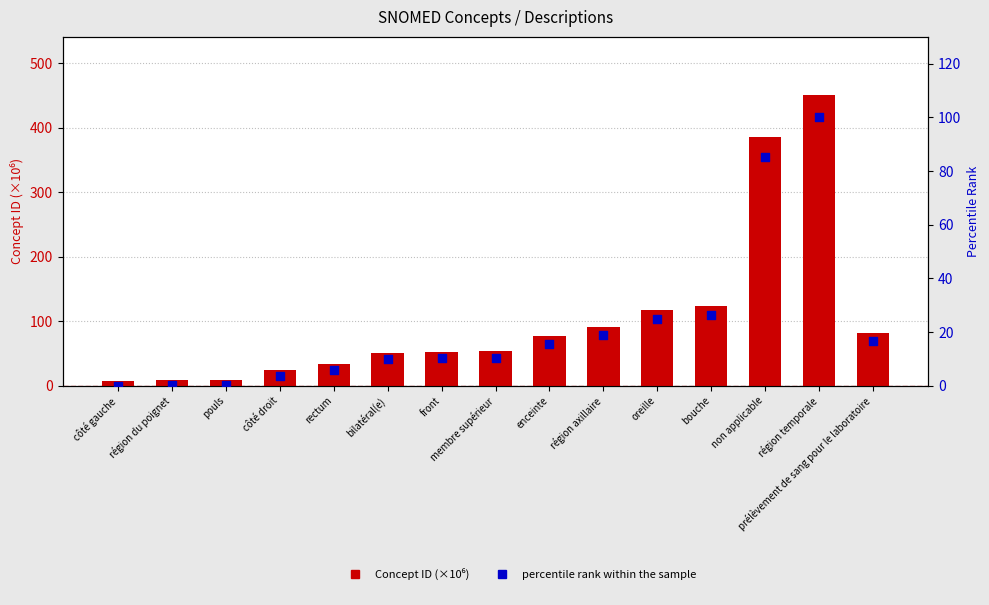

Which series reaches the minimum Y coordinate?

percentile rank within sample